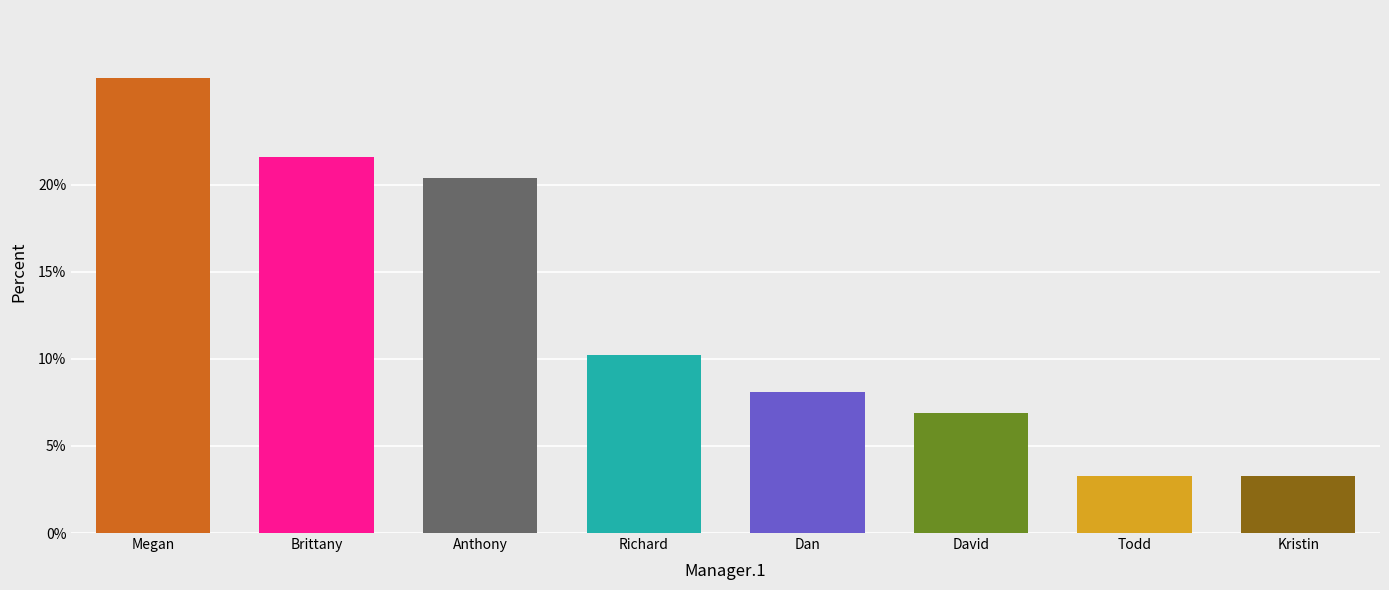

What is the average value?

12.5